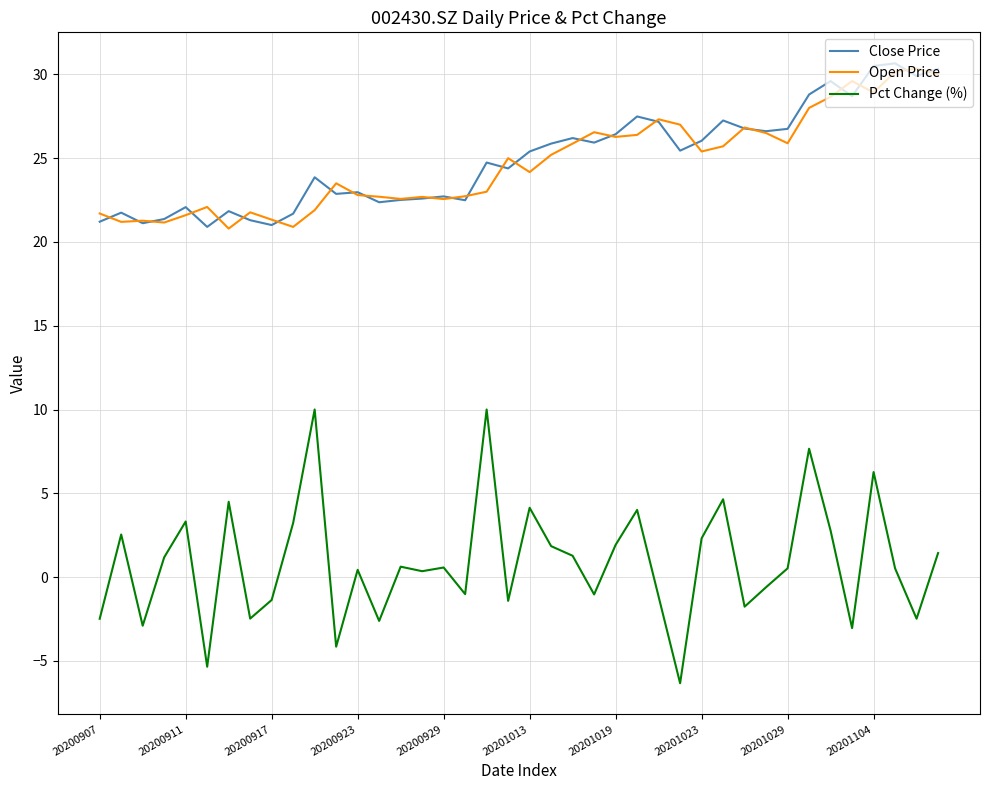

What is the difference between the maximum and minimum values in the Pct Change (%) series?

16.3